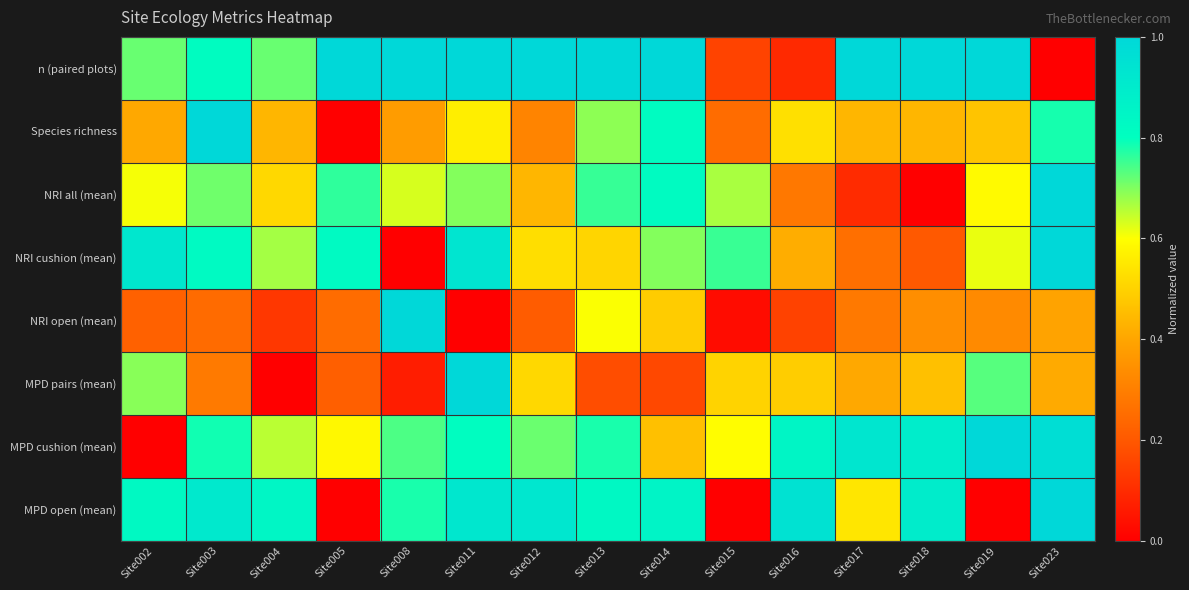

How many series are shown in this chart?

8